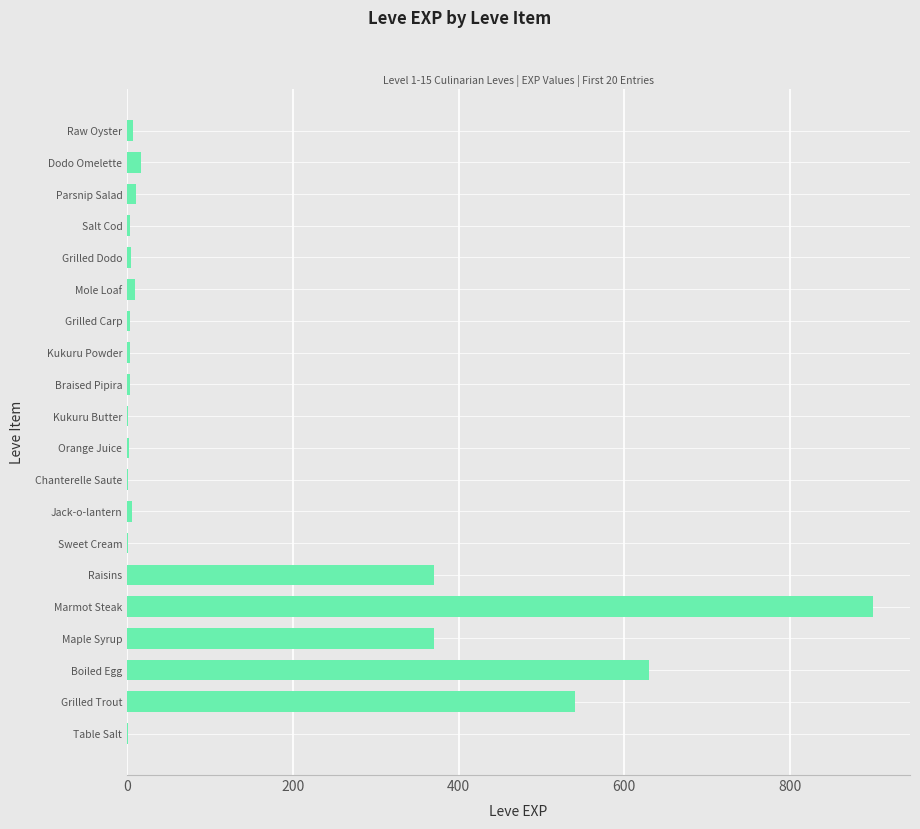

The value at Maple Syrup is 370. True or false?

True